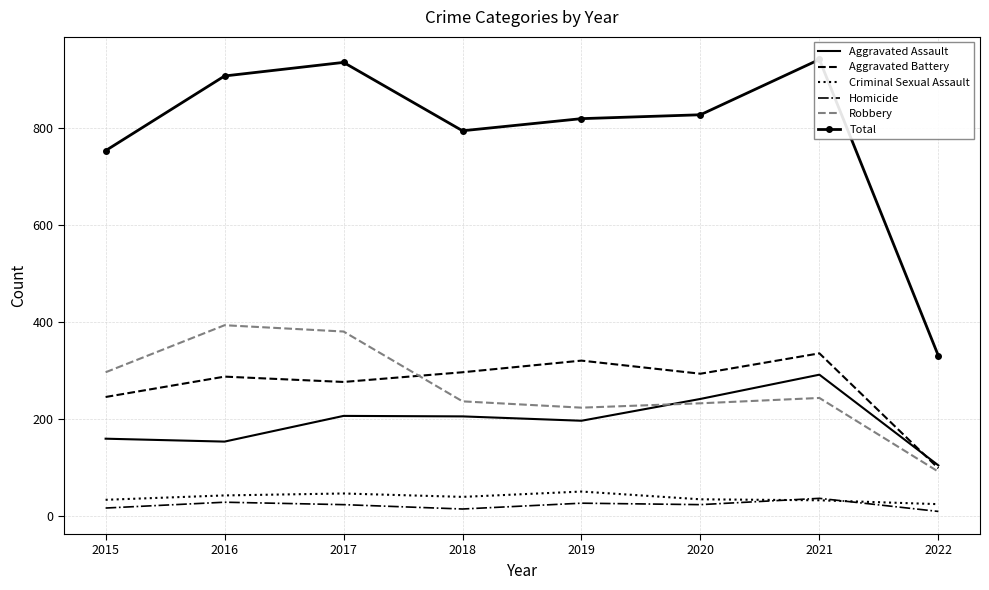

How many interior local valleys does the Homicide series have?

2